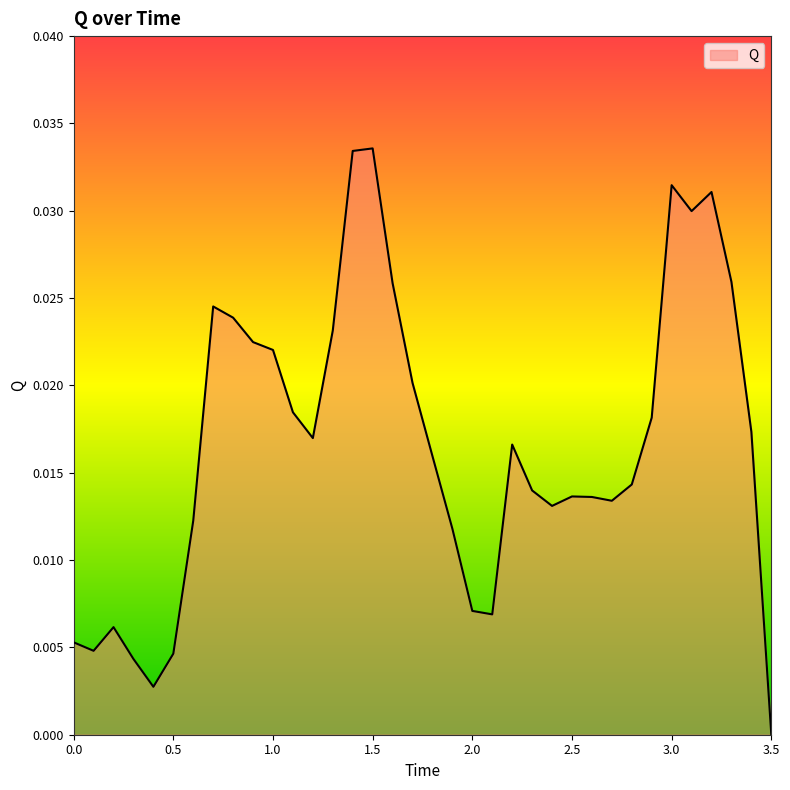

How many lines are shown in the chart?

1